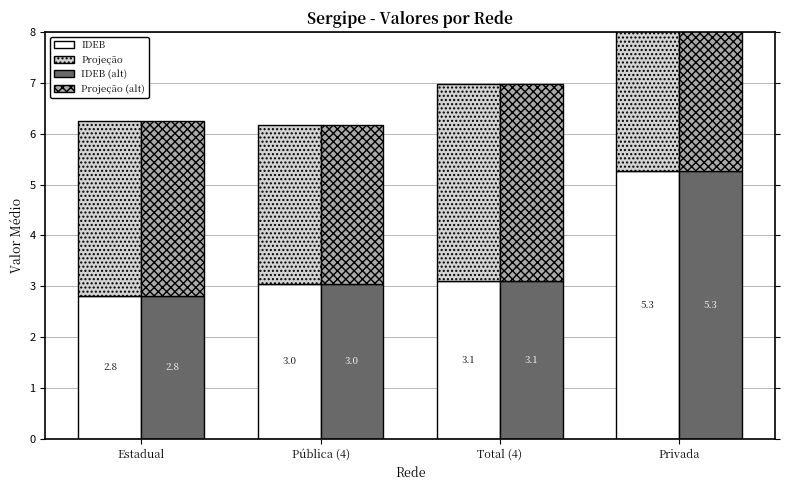

What is the lowest value of the IDEB series?

2.8